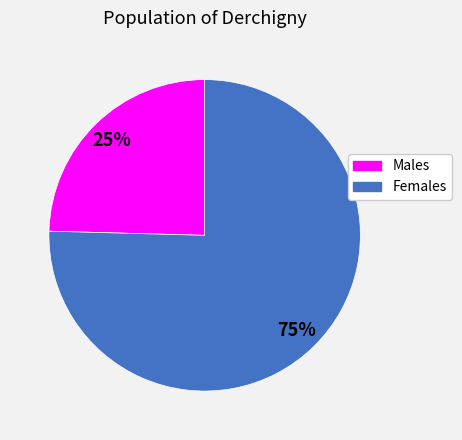

To the nearest percent, what is the average slice percentage?

50%